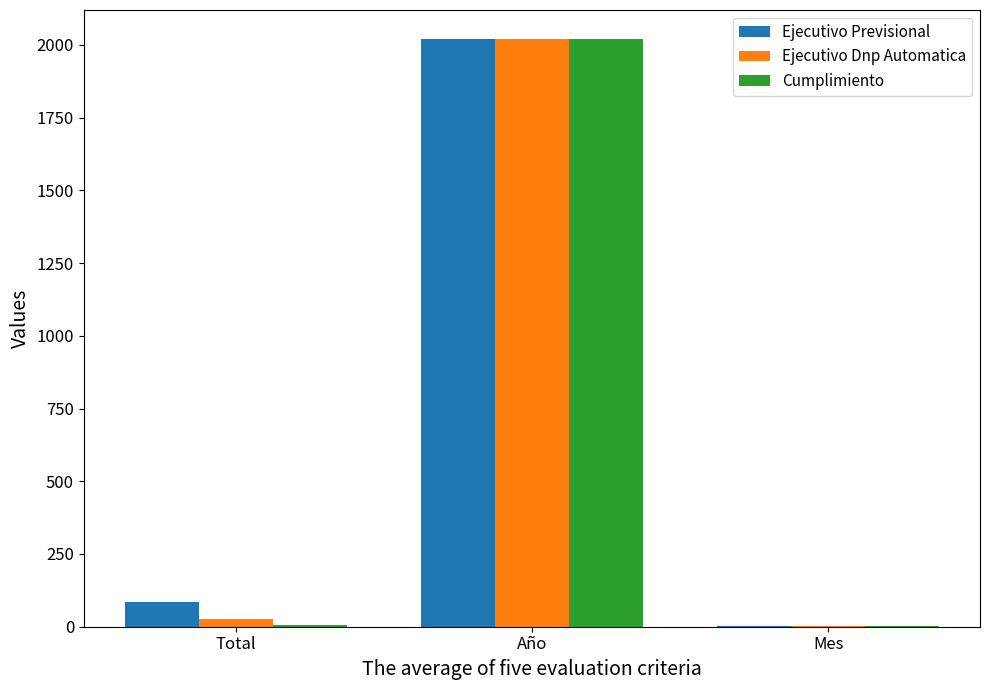

True or false: Ejecutivo Dnp Automatica has a value of 3246 at Año.

False